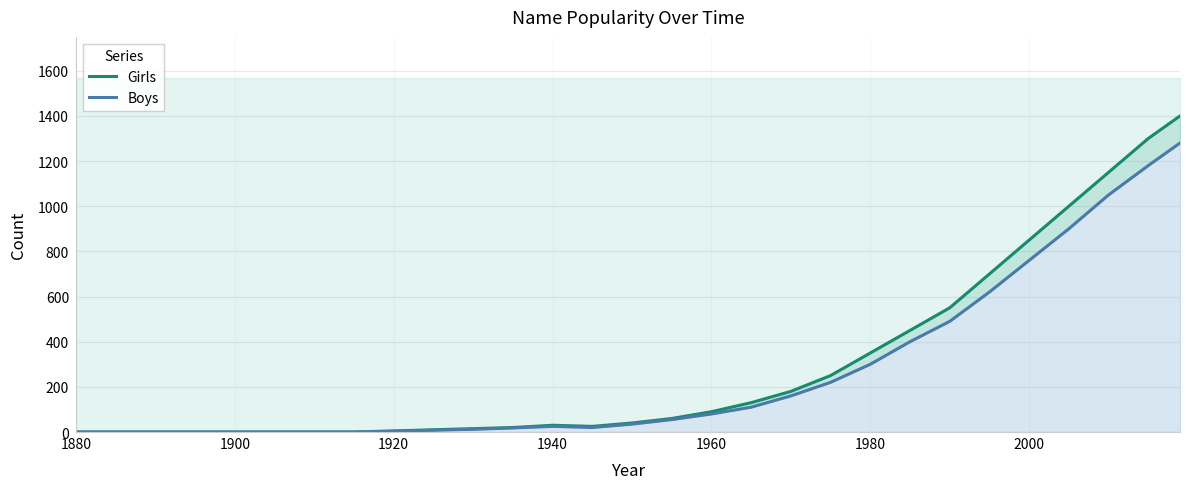

Which series has the largest total across all categories?

Girls